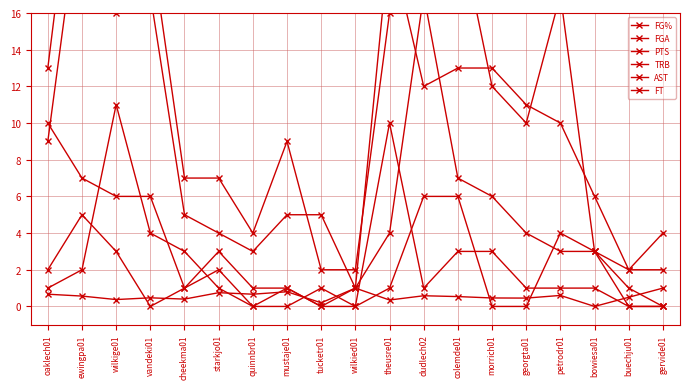

What is the label of the 18th point from the left?

buechju01